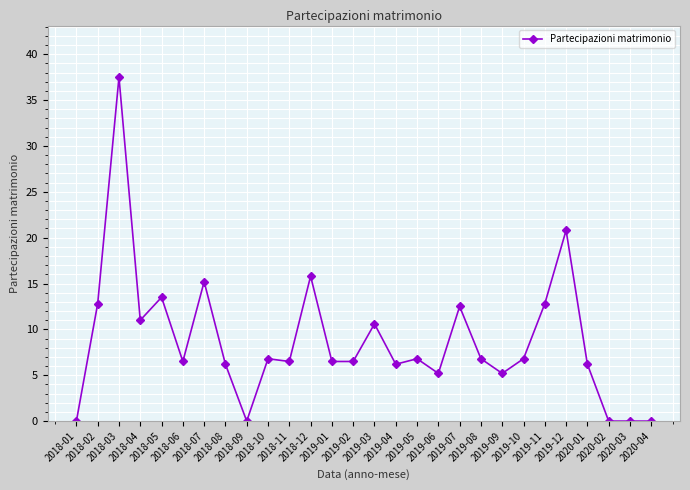

What is the difference between the second highest and minimum values?

20.8